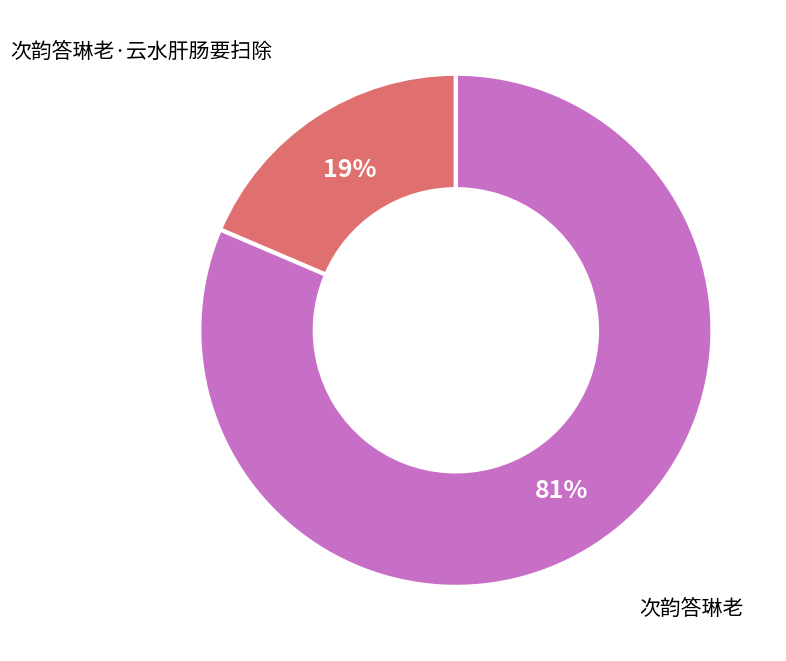

Rank the categories by value from highest to lowest.

次韵答琳老, 次韵答琳老·云水肝肠要扫除